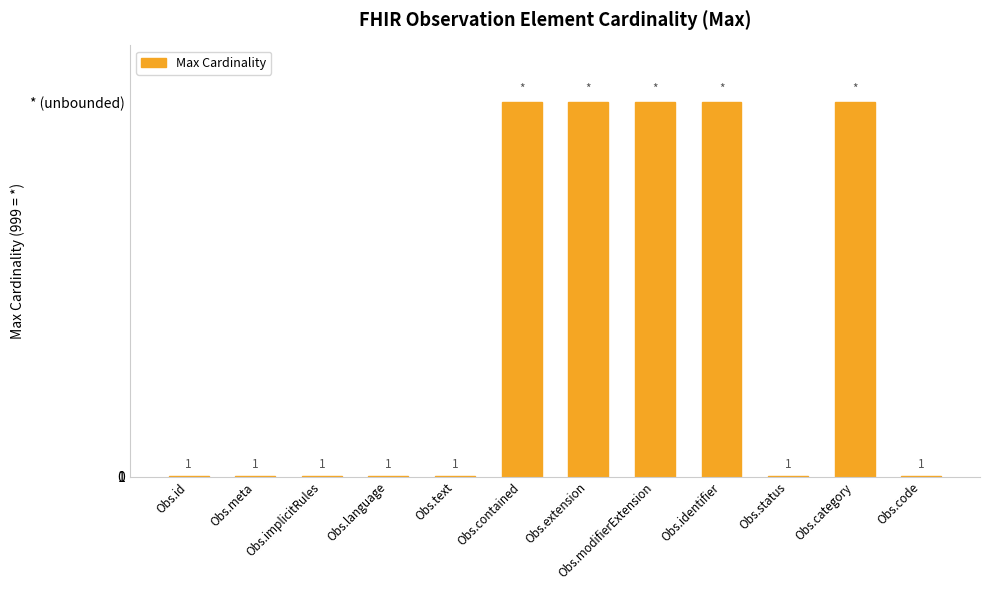

Reading left to right, what are all the values shown in this chart?

Obs.id=1	Obs.meta=1	Obs.implicitRules=1	Obs.language=1	Obs.text=1	Obs.contained=999	Obs.extension=999	Obs.modifierExtension=999	Obs.identifier=999	Obs.status=1	Obs.category=999	Obs.code=1